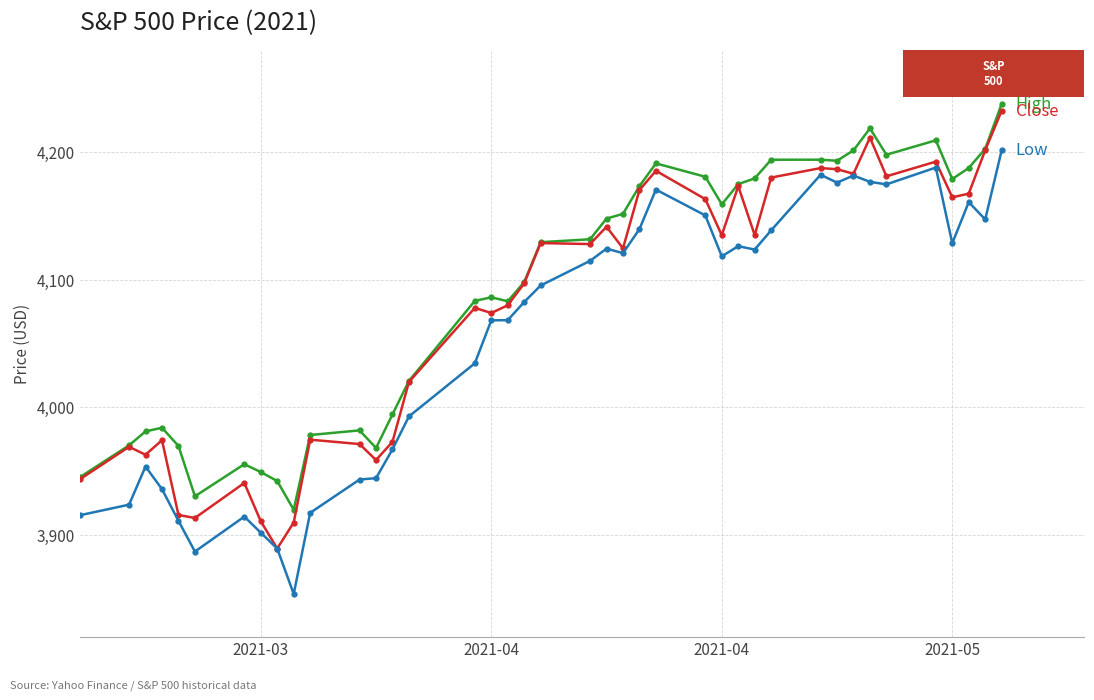

Count the number of categories in the chart.

40